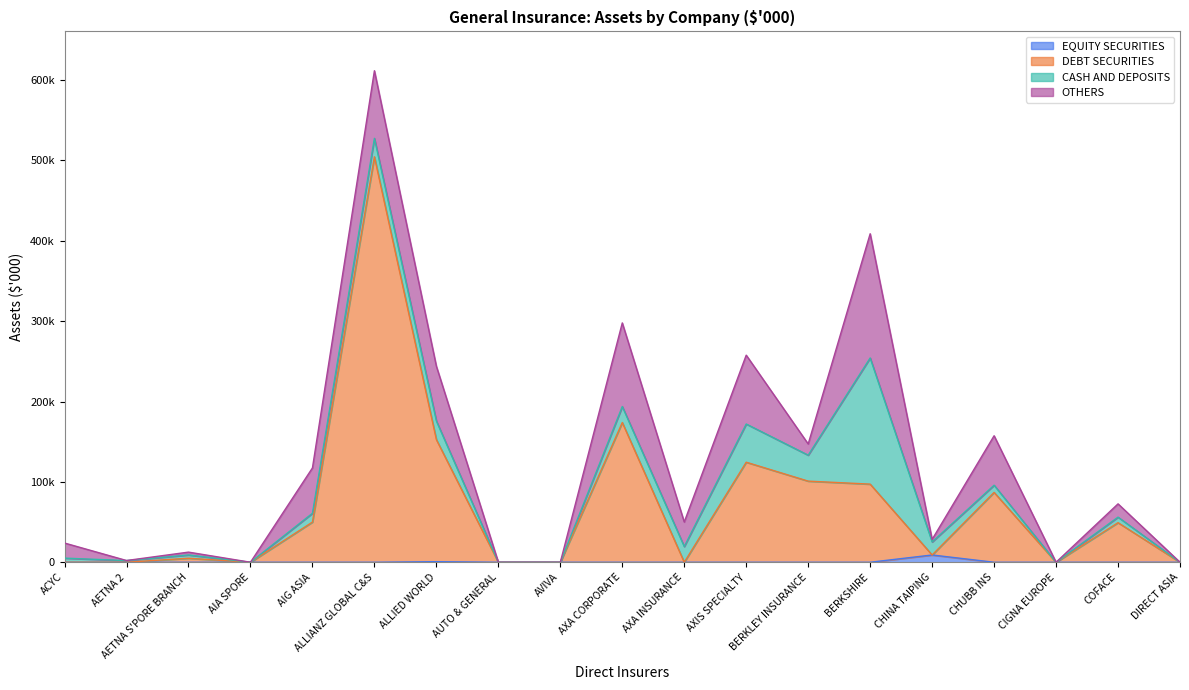

What is the highest value of the EQUITY SECURITIES series?

9042.8